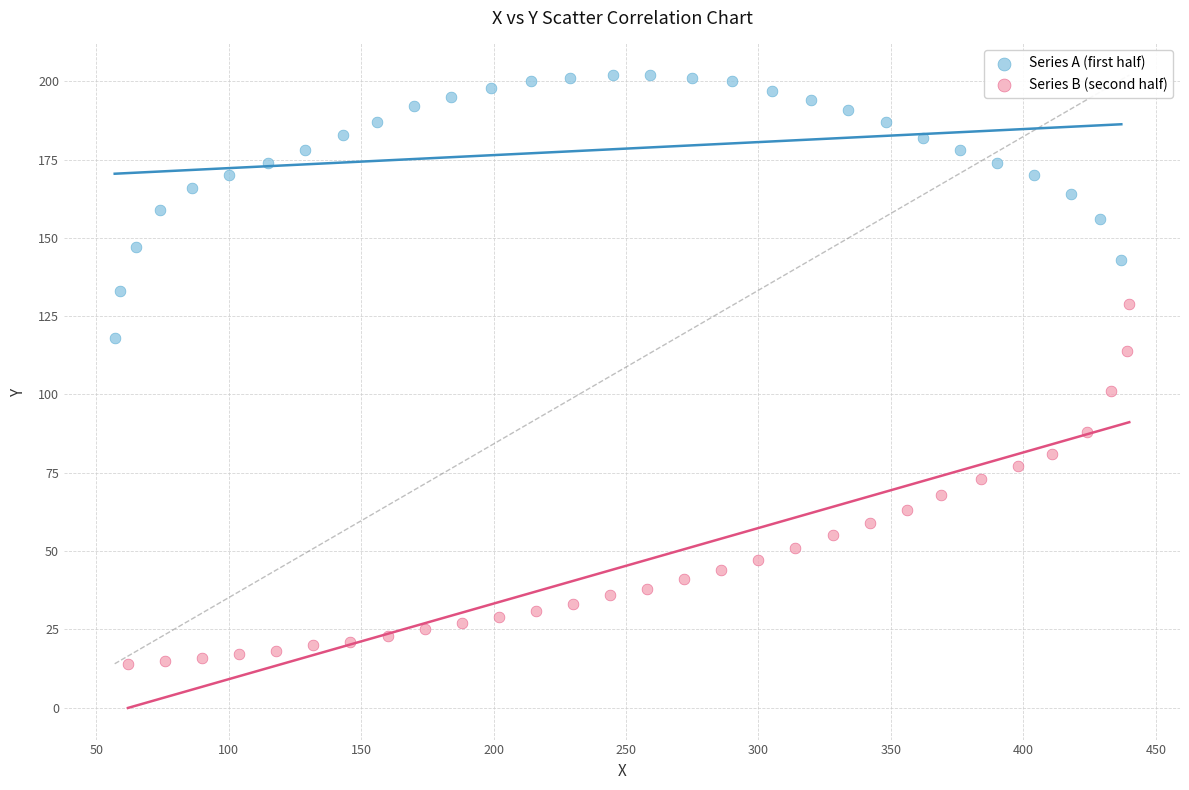

What are all the series names shown in the legend?

Series A (first half), Series B (second half)